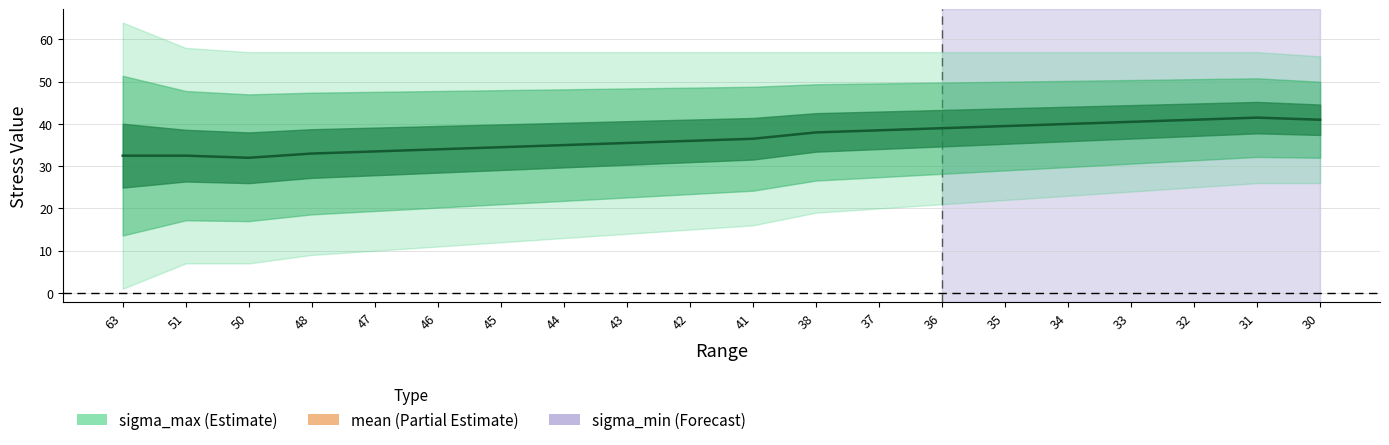

At which category is the sum across all series the highest?

31